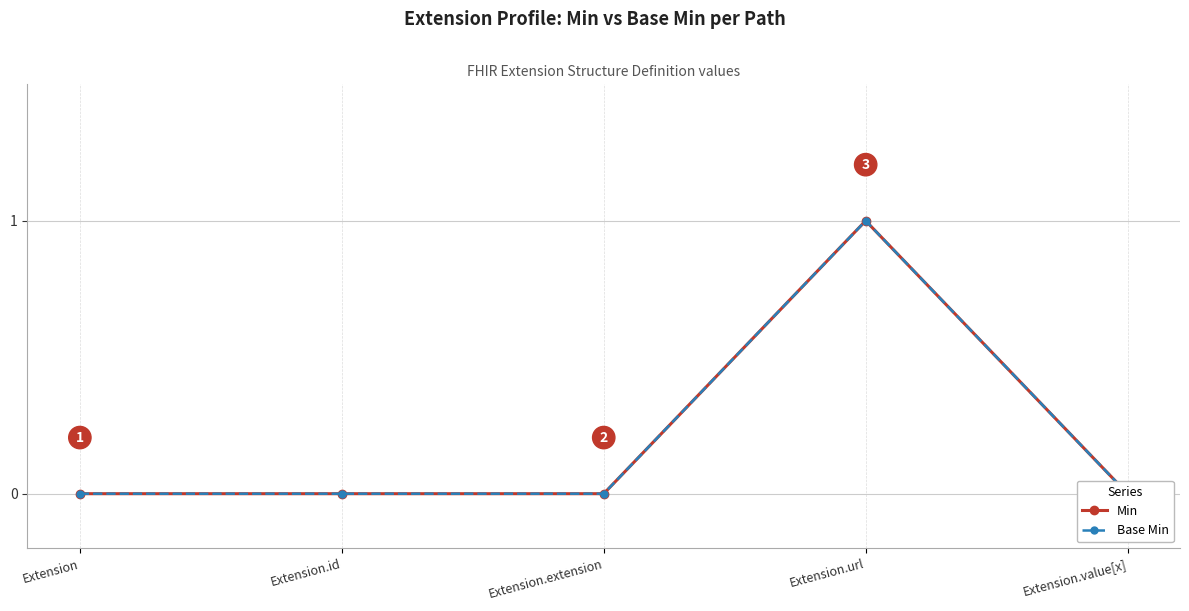

Which has a higher value, Extension.value[x] or Extension.extension?

Extension.value[x]